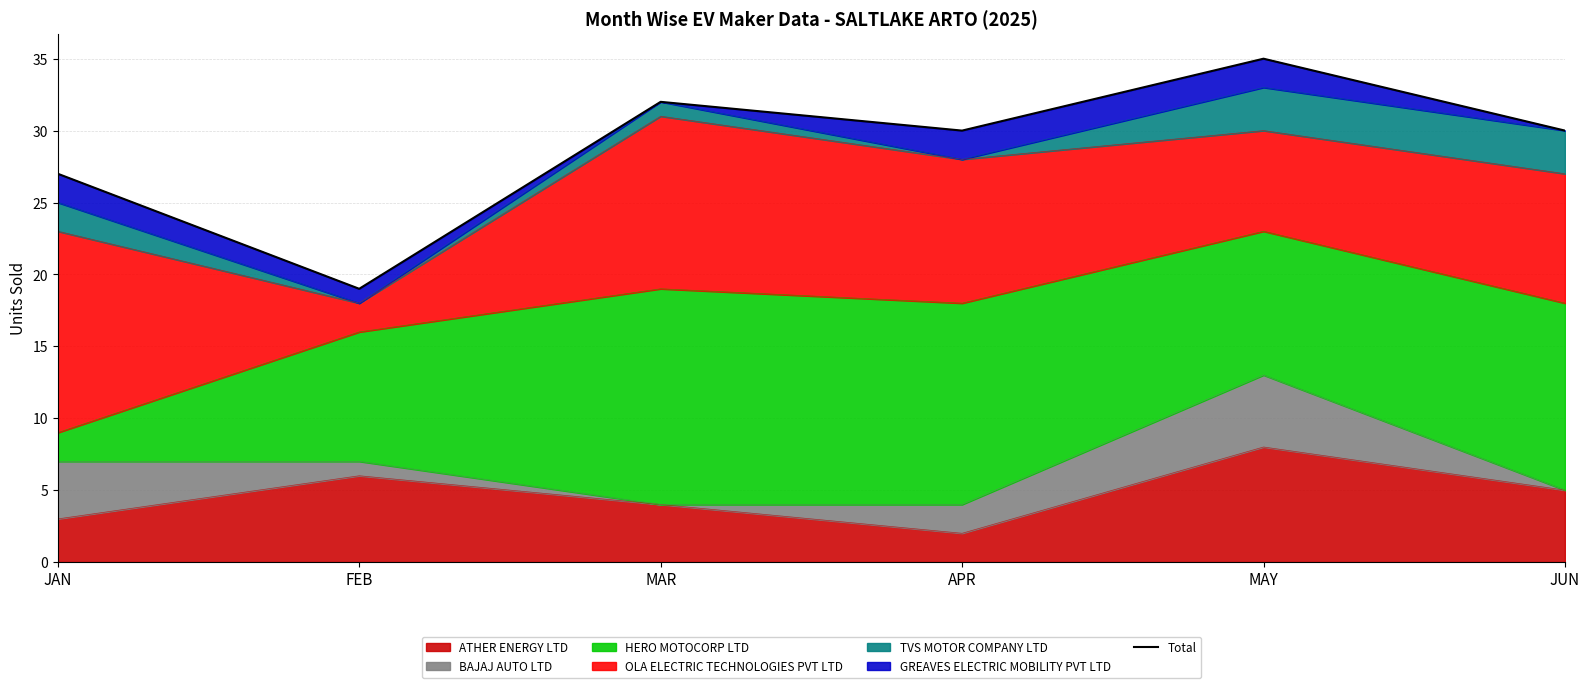

The value at JUN is 8. True or false?

False